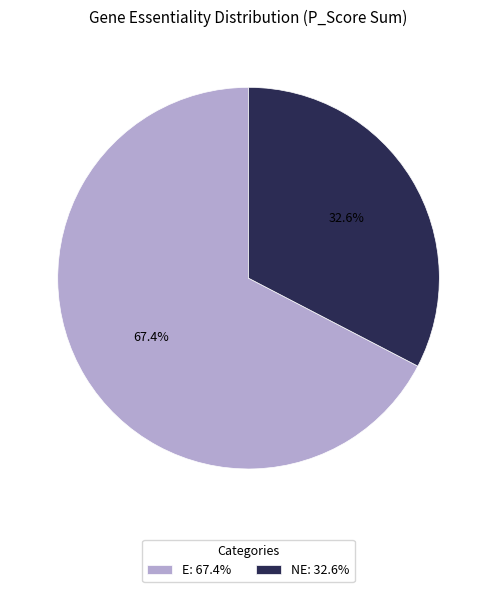

Between E and NE, which is larger?

E